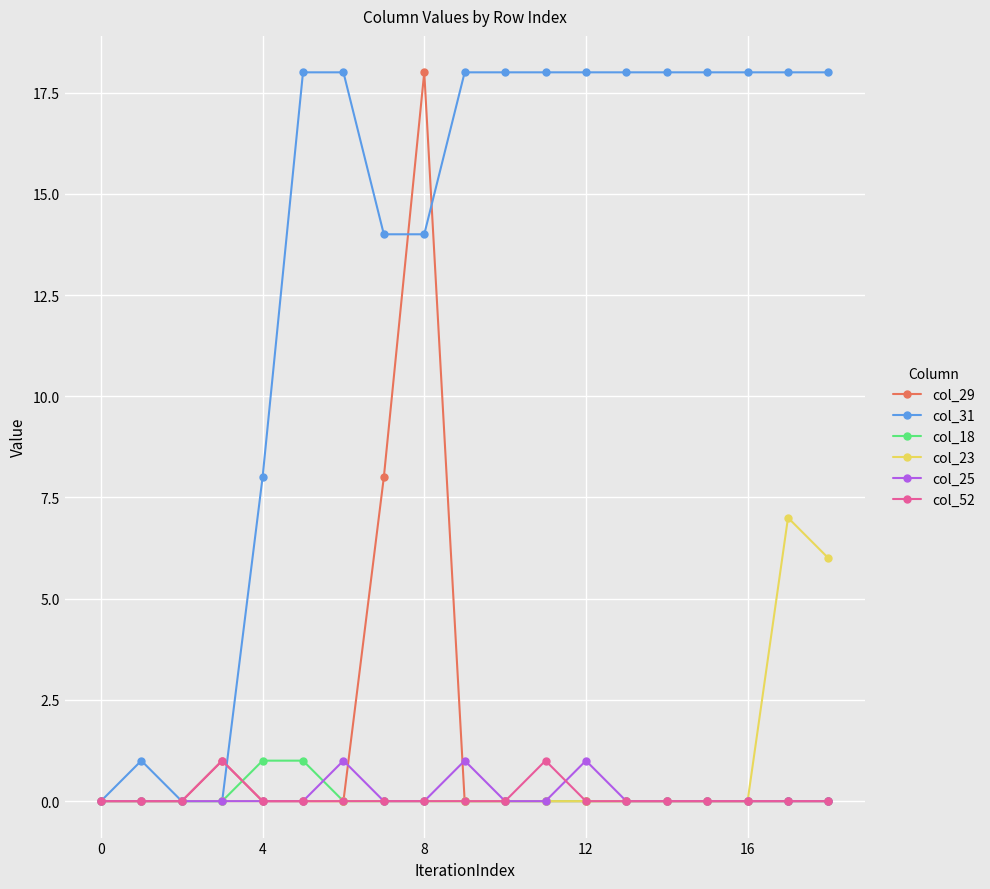

True or false: col_23 has more than 0 interior local peaks.

True